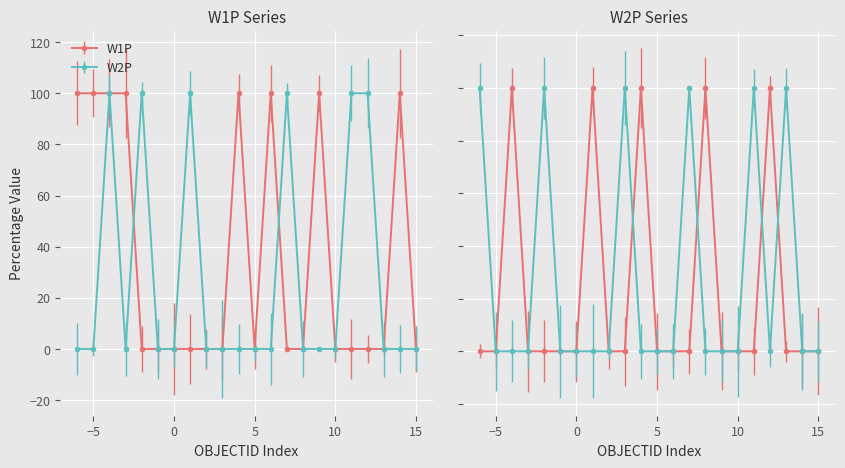

How many distinct data groups are displayed?

2